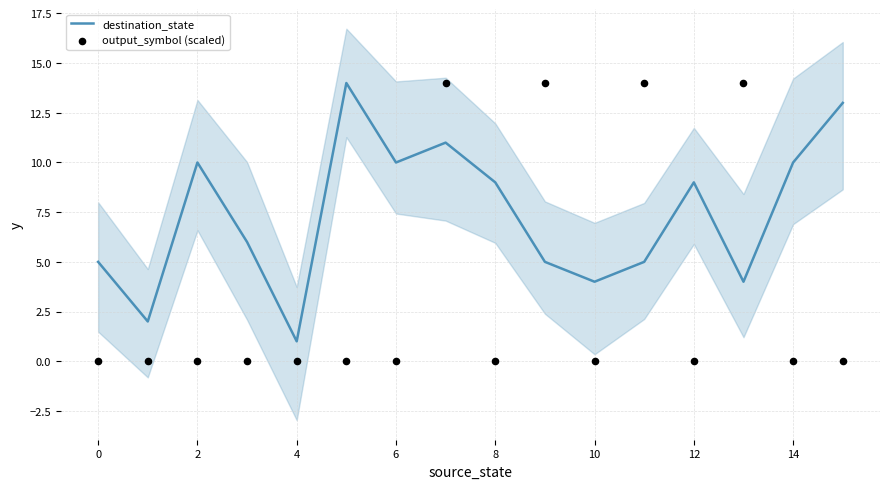

At how many categories does at least one series exceed 6?

11